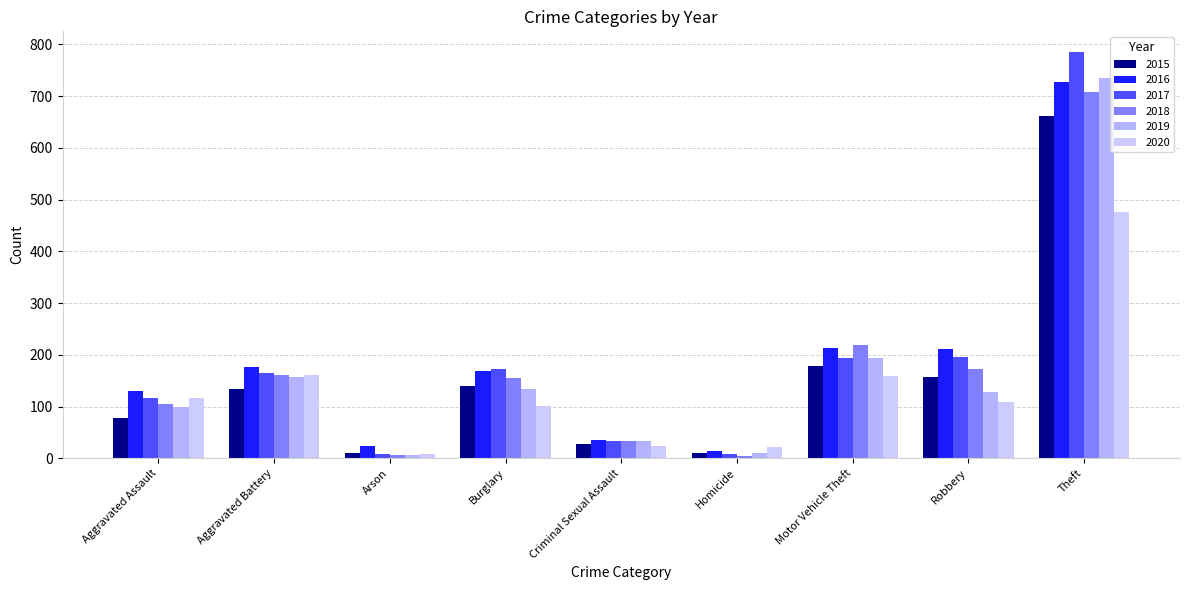

Are the bars grouped side by side (vs. stacked)?

Yes